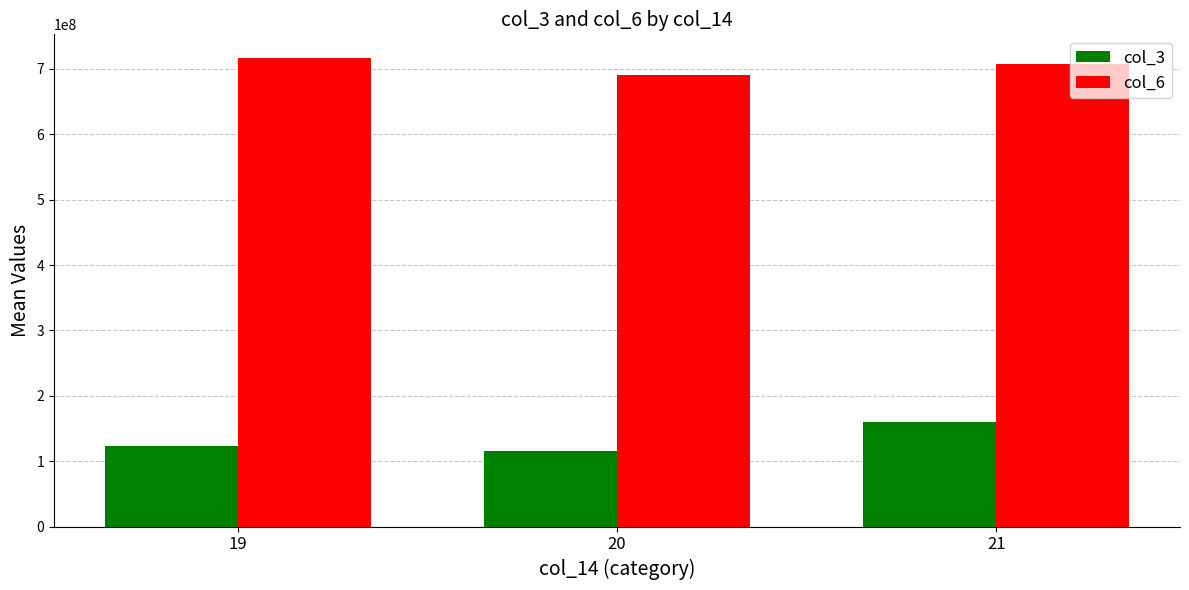

Reading left to right, transcribe all the data shown in this chart.

col_3: 123765178	116067314	159909288
col_6: 717002175	689989132	706812279